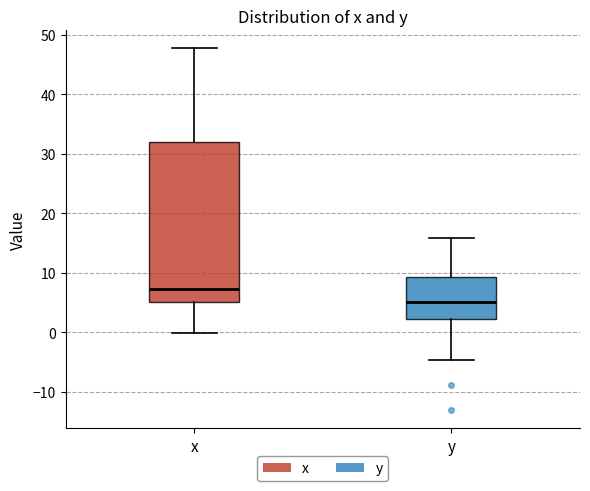

Reading left to right, transcribe this box plot: for each box, give where its median line is, the range the box spans, and where its two whiskers end, as read against the y-axis. The values are not printed on the chart, so give them approximately, as read against the axis.

x: median 7, box 5 to 32, whiskers 0 to 48
y: median 5, box 2 to 9, whiskers -5 to 16